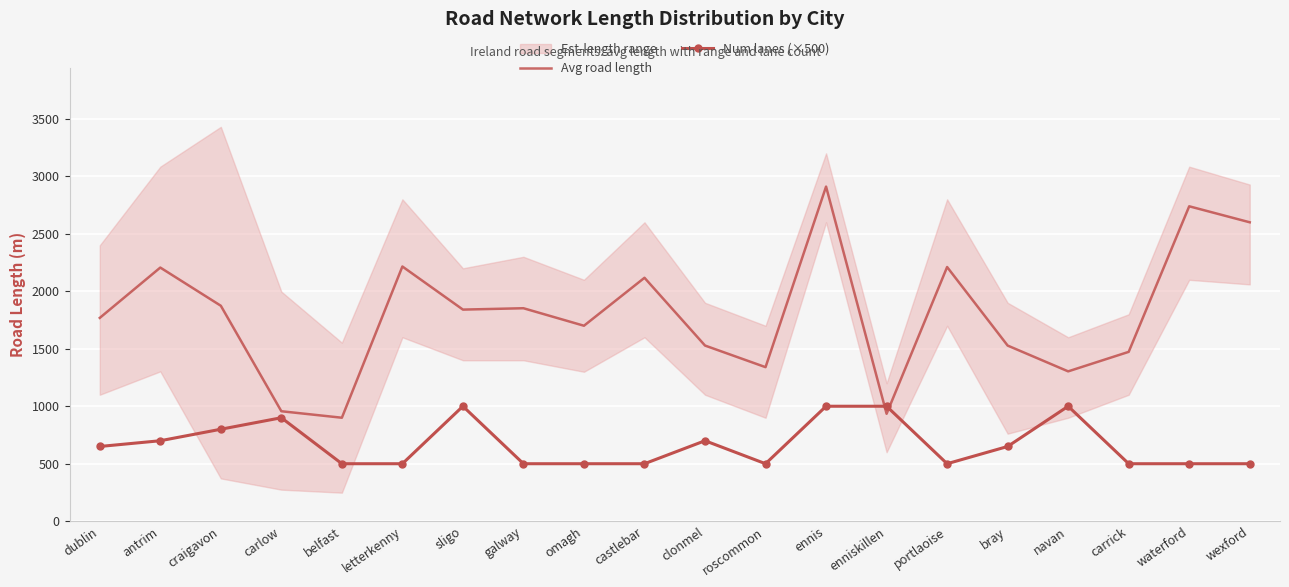

What is the total value across all series at letterkenny?

2715.6